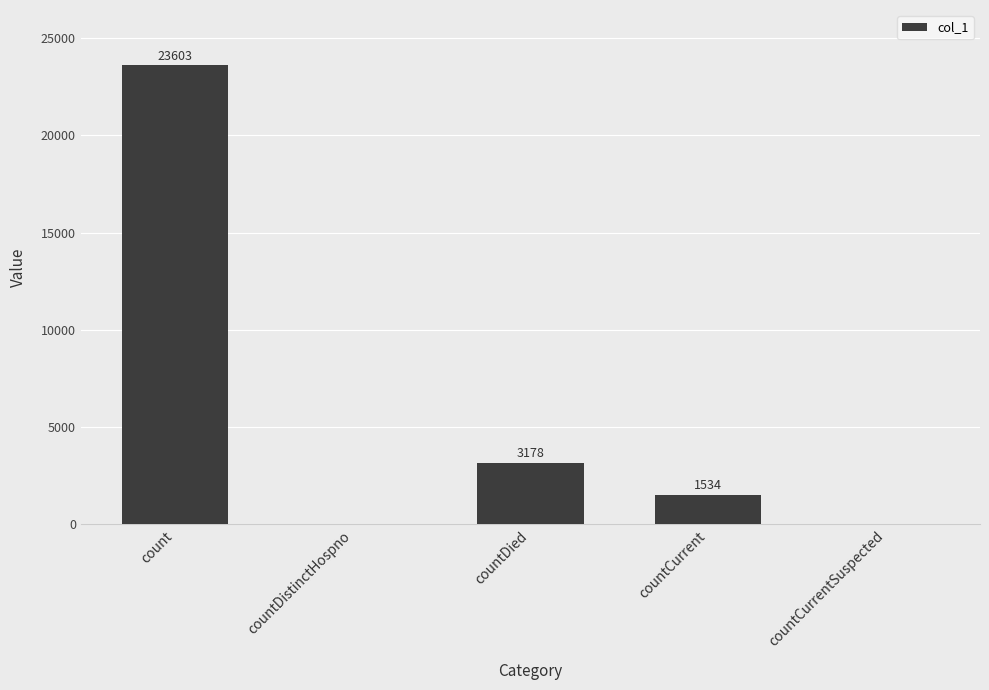

What is the approximate value at countDied?

3178